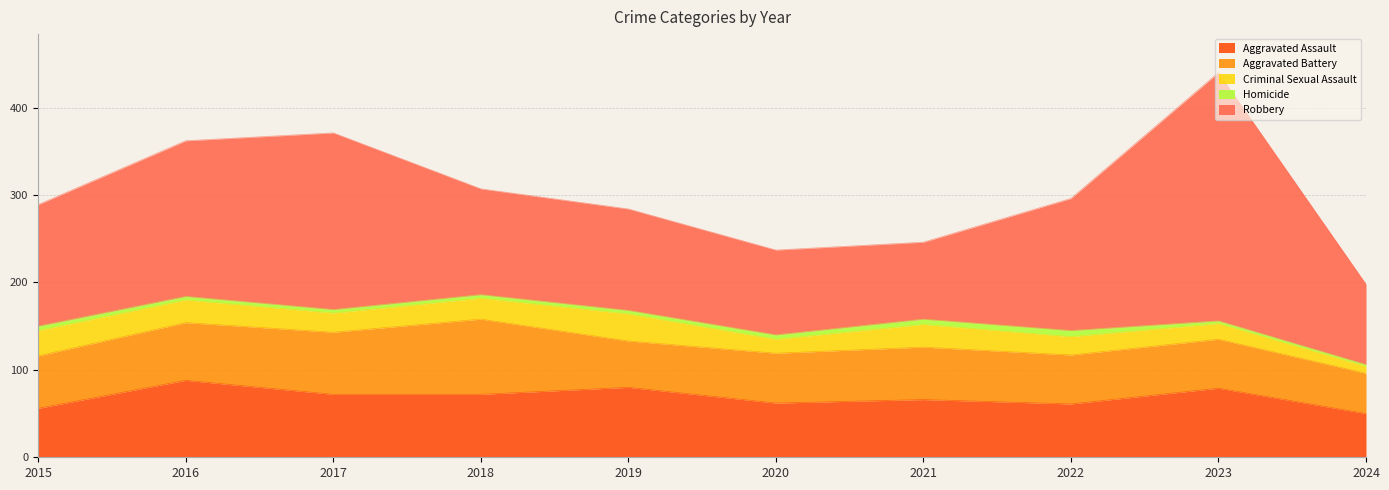

What is the minimum value shown in the chart?

2